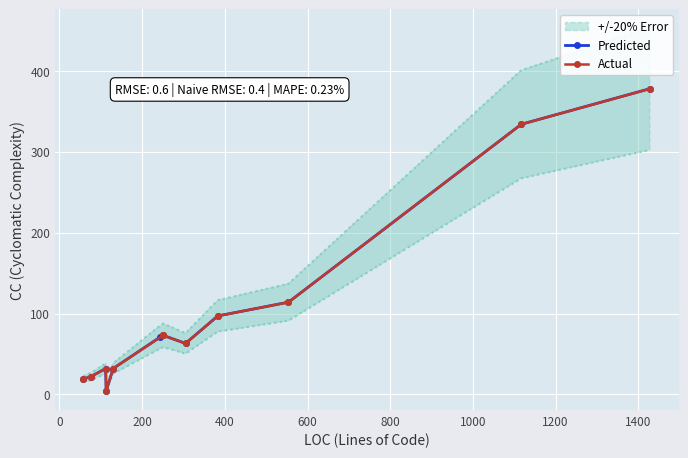

What is the difference between the second highest and minimum values in the Actual series?

330